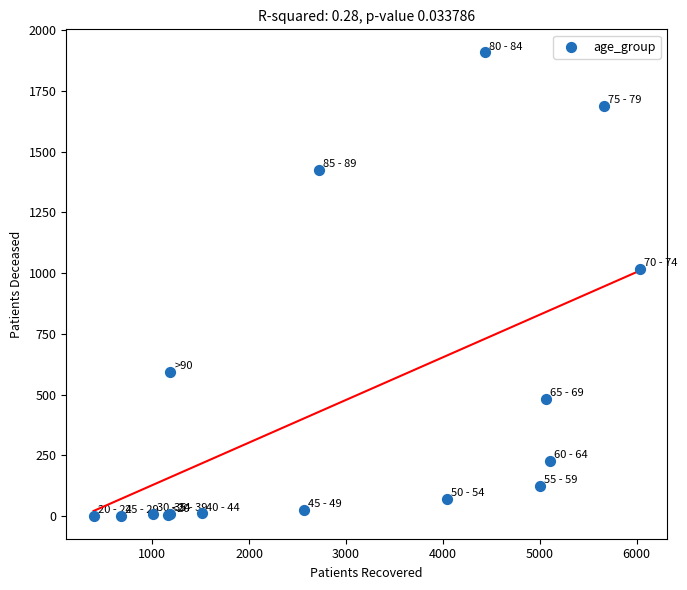

What Y value in the scatter plot is closest to 955?

1017